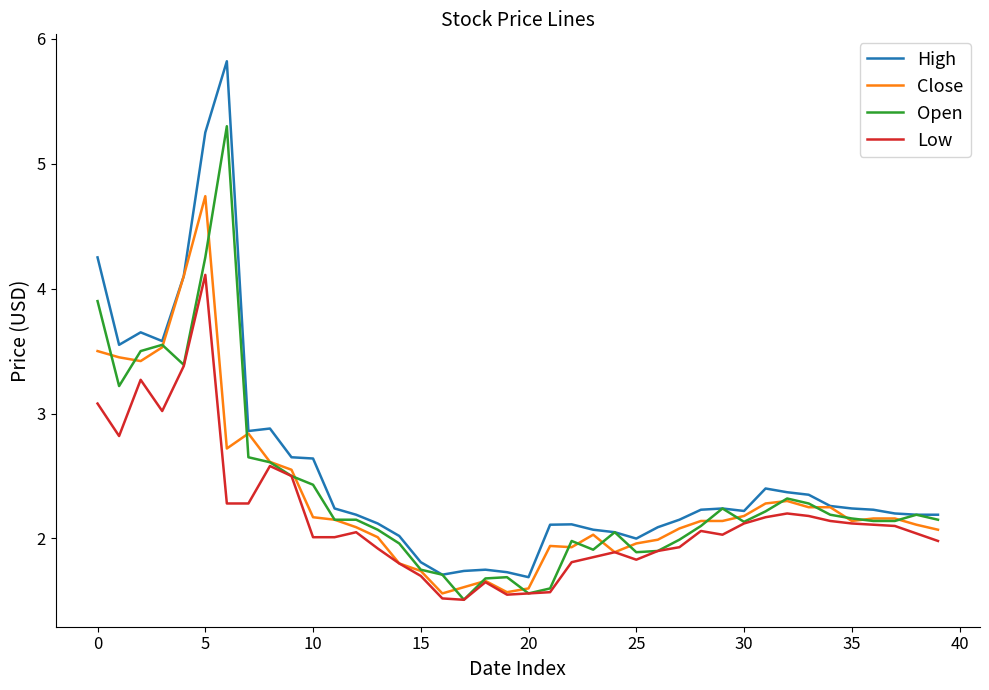

What is the sum of all Low values?

86.6